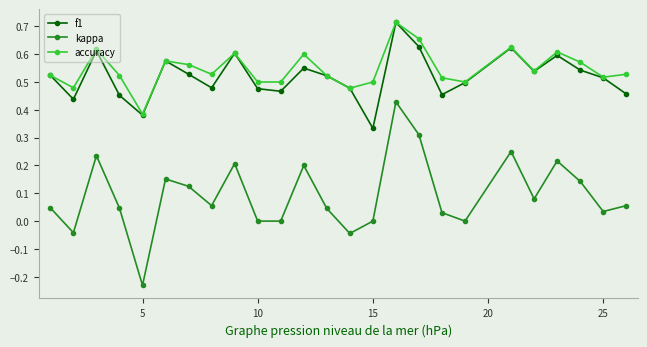

True or false: kappa and f1 intersect in this chart.

False